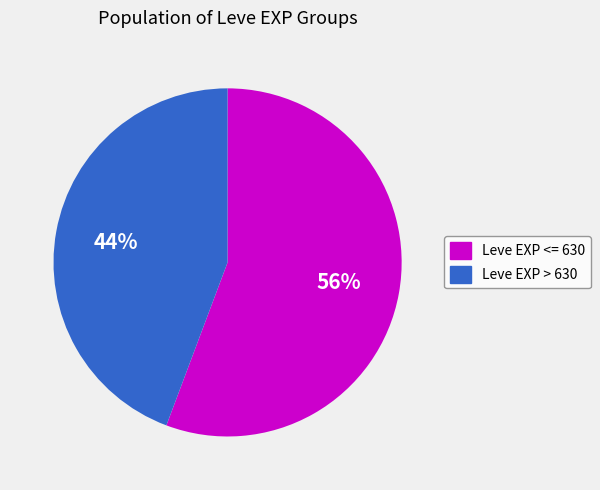

To the nearest percent, what is the average slice percentage?

50%